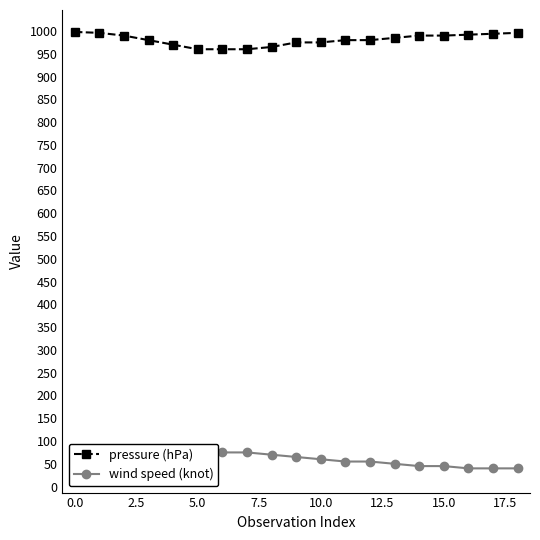

What is the minimum value for pressure (hPa)?

960